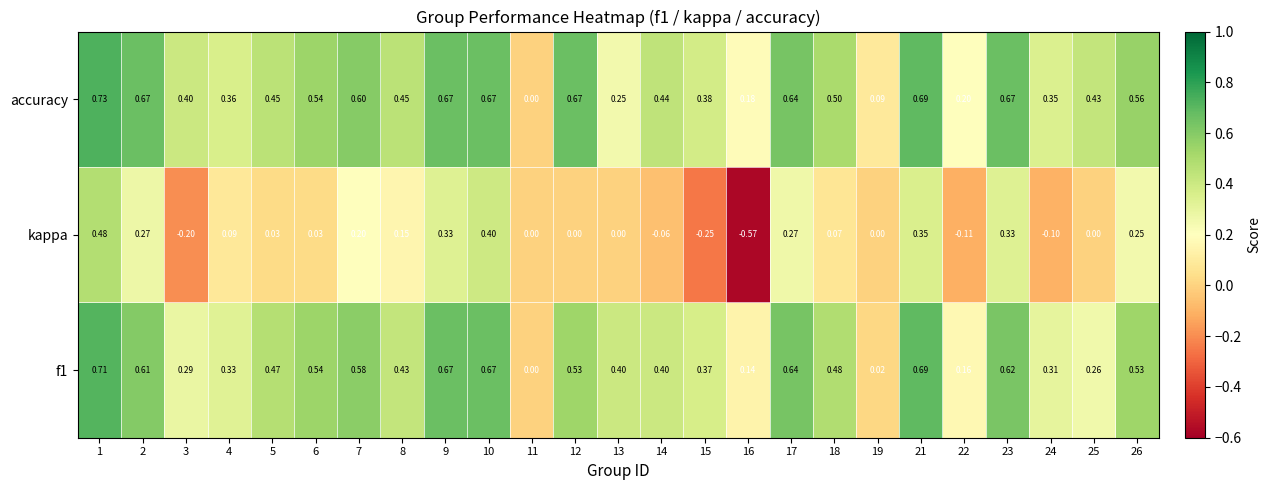

Between 7 and 12, which series saw the biggest shift?

kappa